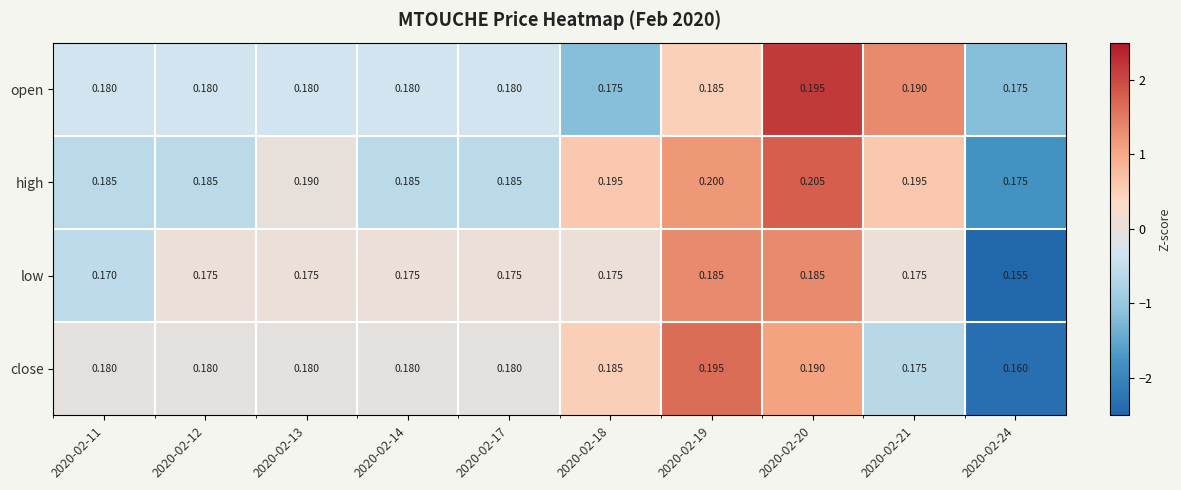

Which series has the largest range (max minus min)?

close